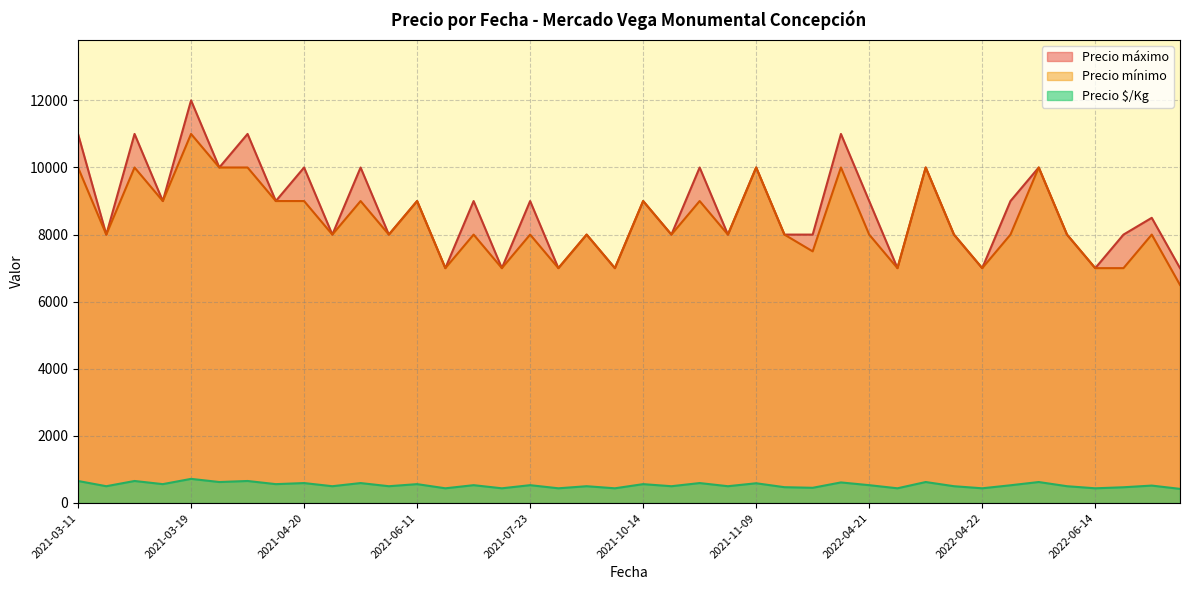

True or false: Precio mínimo and Precio $/Kg cross at least once.

False